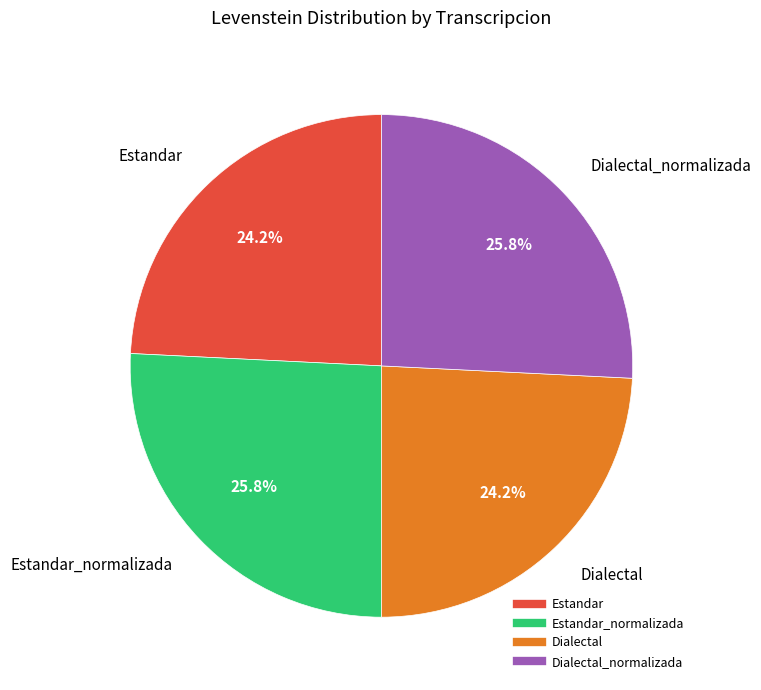

Is there a majority slice in this chart?

No